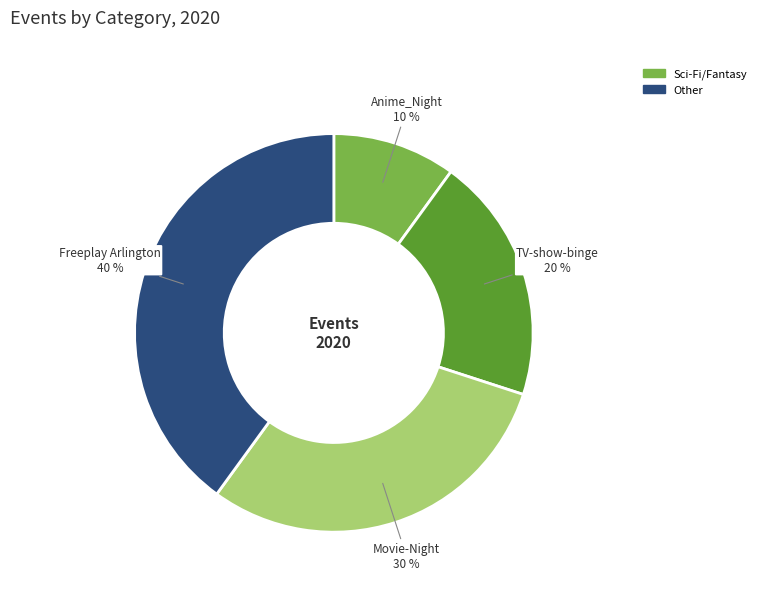

Does any single category account for the majority?

No